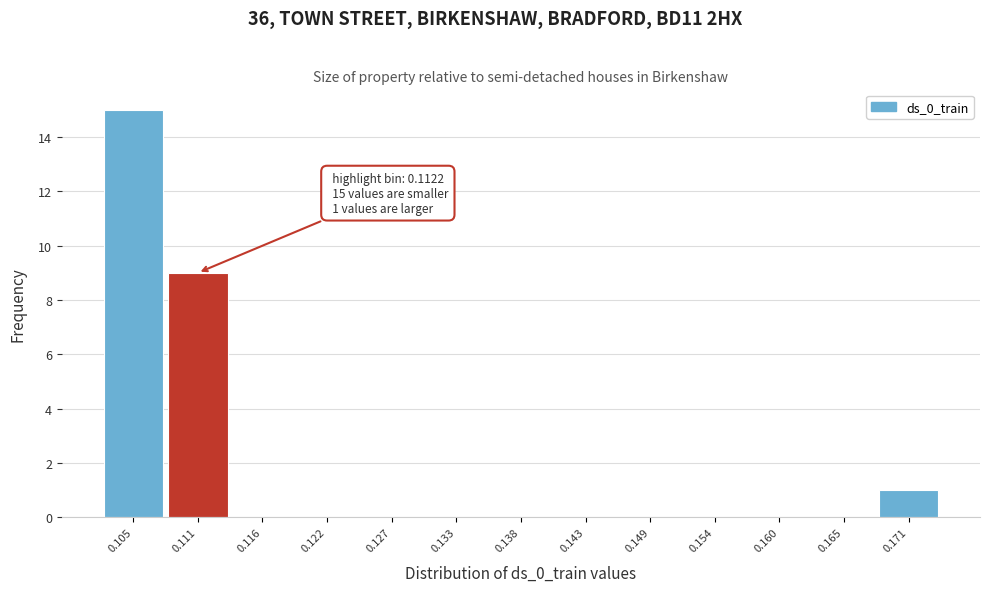

Reading right to left, list all the values displayed in this chart.

0.171=1	0.165=0	0.160=0	0.154=0	0.149=0	0.143=0	0.138=0	0.133=0	0.127=0	0.122=0	0.116=0	0.111=9	0.105=15